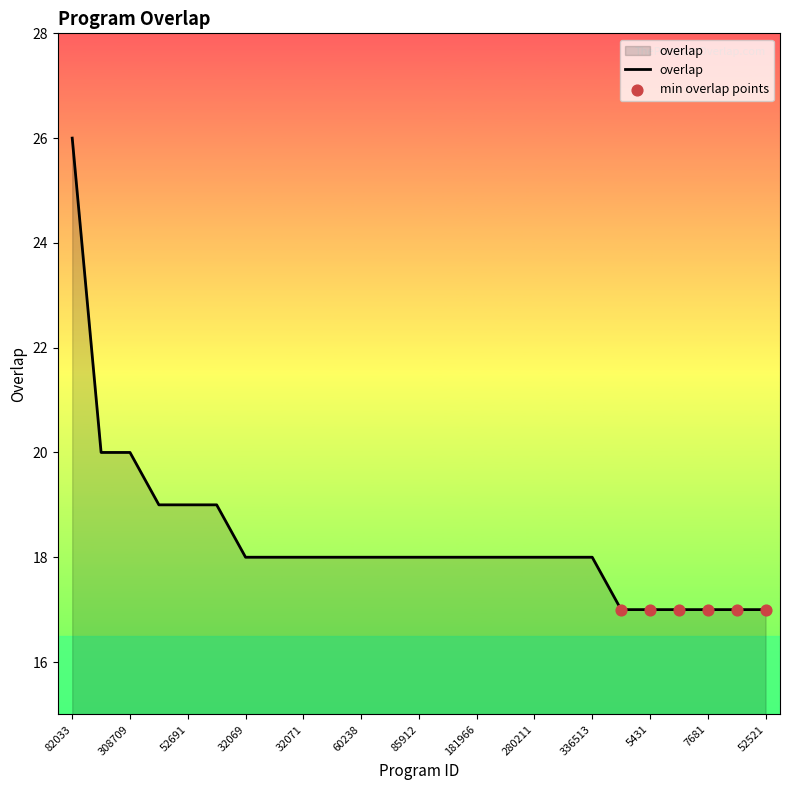

What is the smallest value displayed?

17